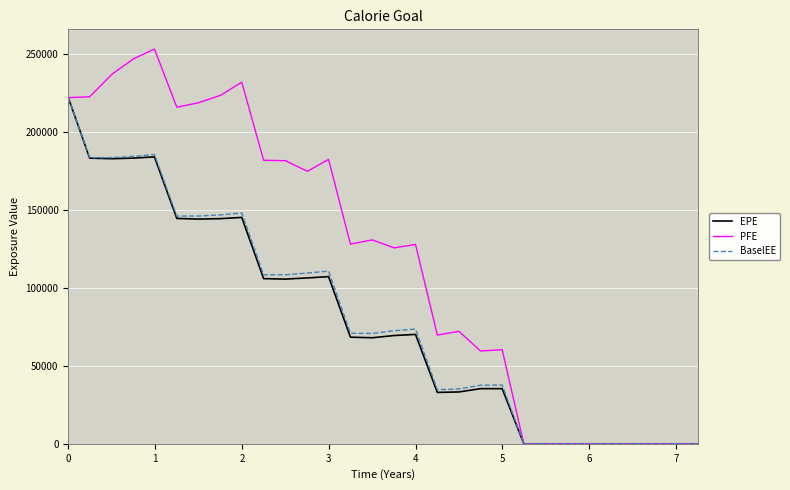

Count the number of categories in the chart.

30